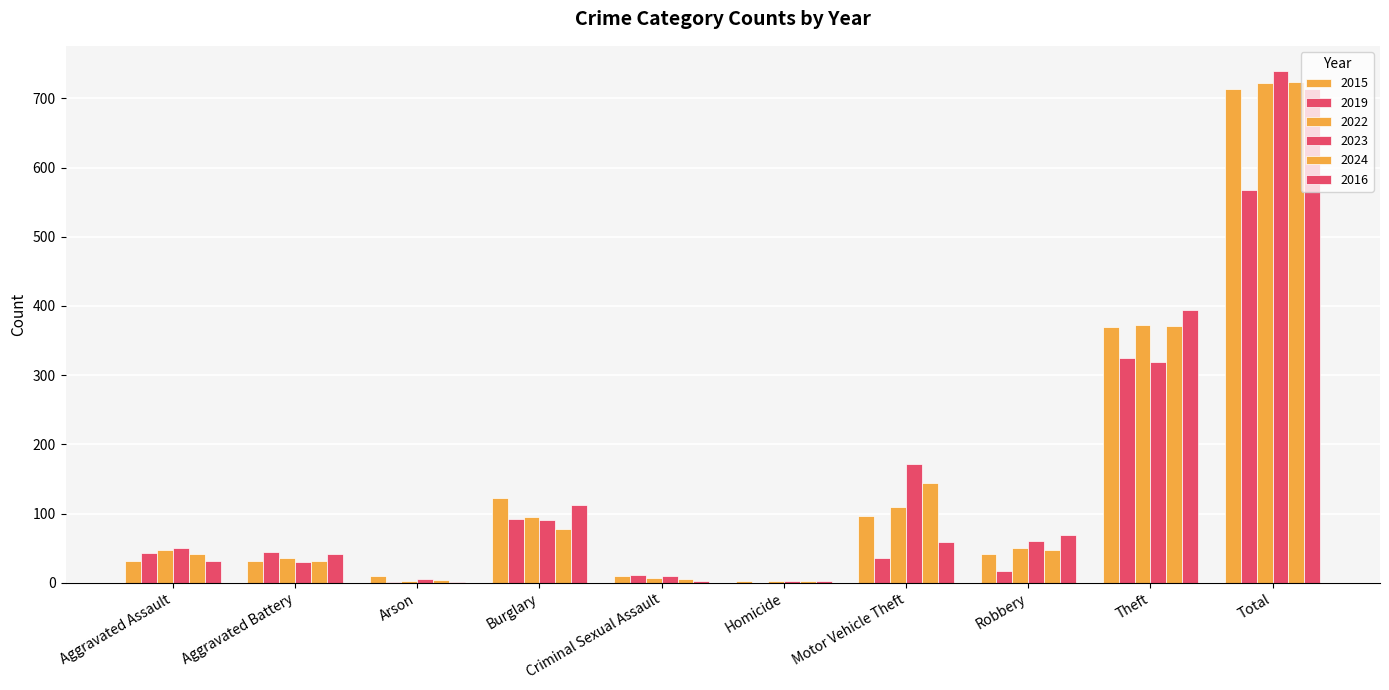

At which label does 2015 reach its minimum?

Homicide